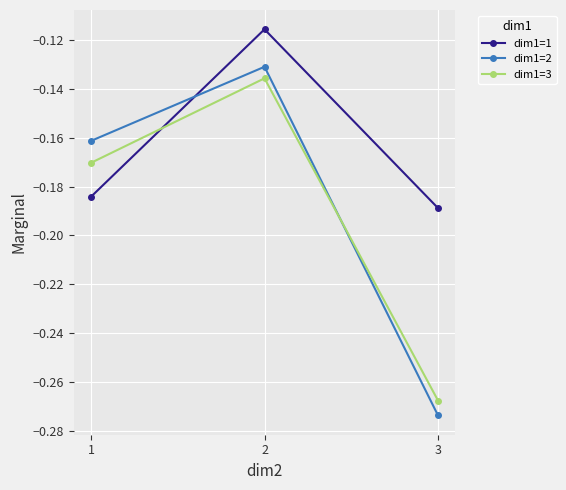

The dim1=1 series shows -0.3 at 3. True or false?

False